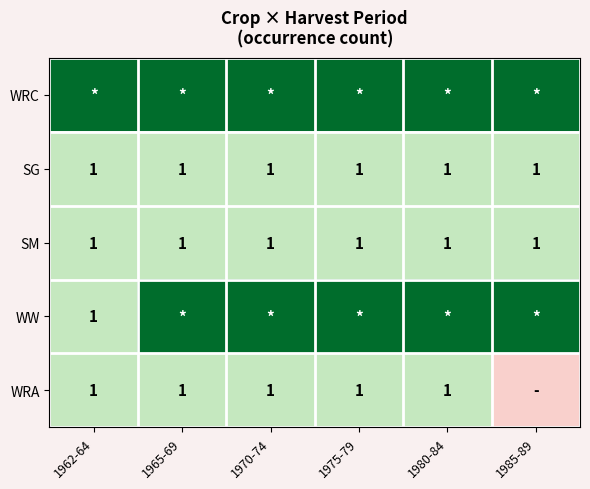

What is the total value across all series at 1962-64?

6